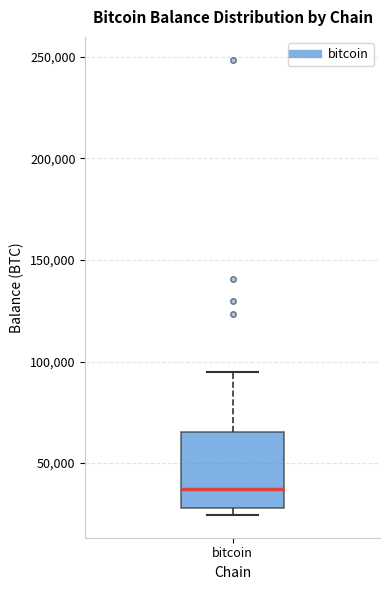

Where is the lower edge of the box for bitcoin on the y-axis? The values are not printed on the chart, so give them approximately, as read against the axis.

30000